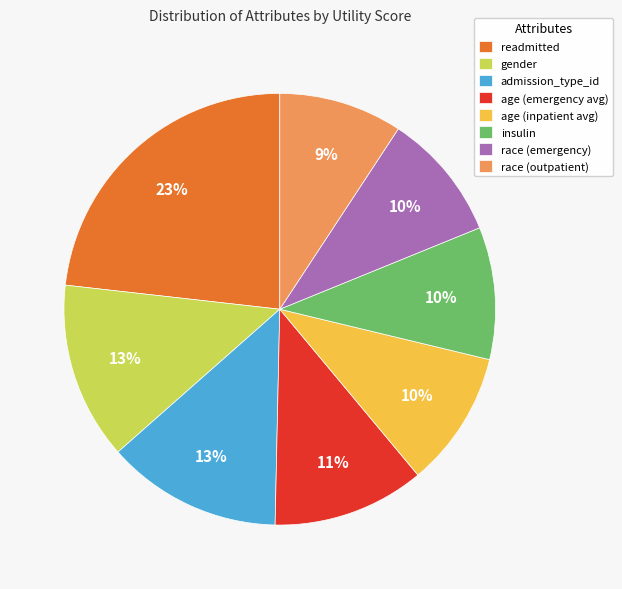

Is race (emergency) the majority of the pie?

No